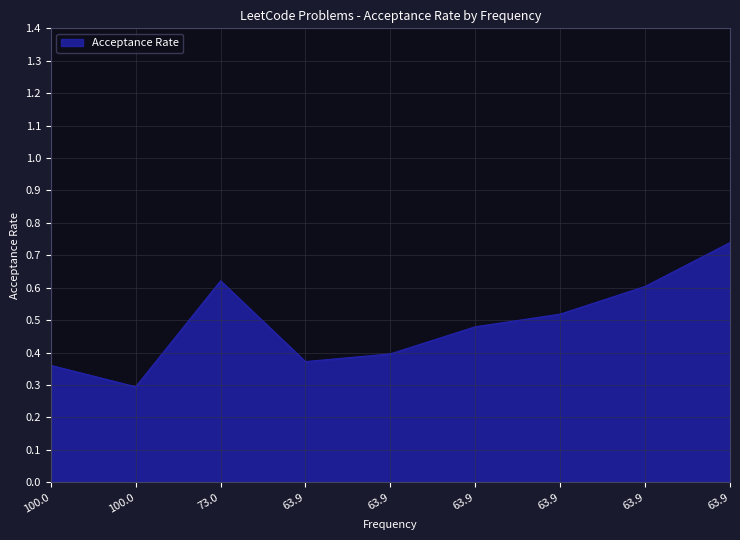

What is the sum of all values?

4.4